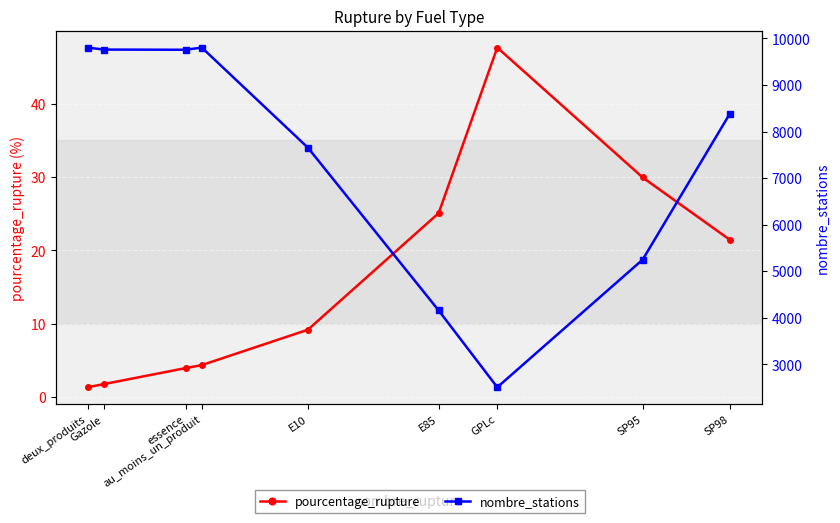

Which series has the largest total across all categories?

nombre_stations